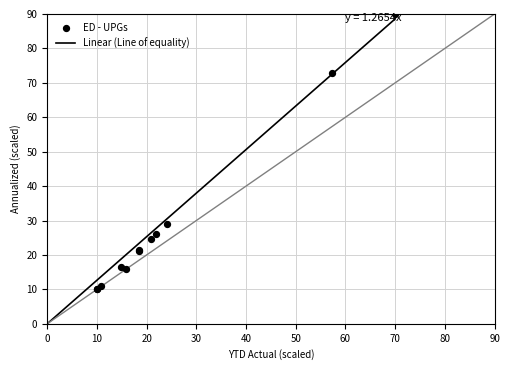

What Y value in the scatter plot is closest to 50?

28.9